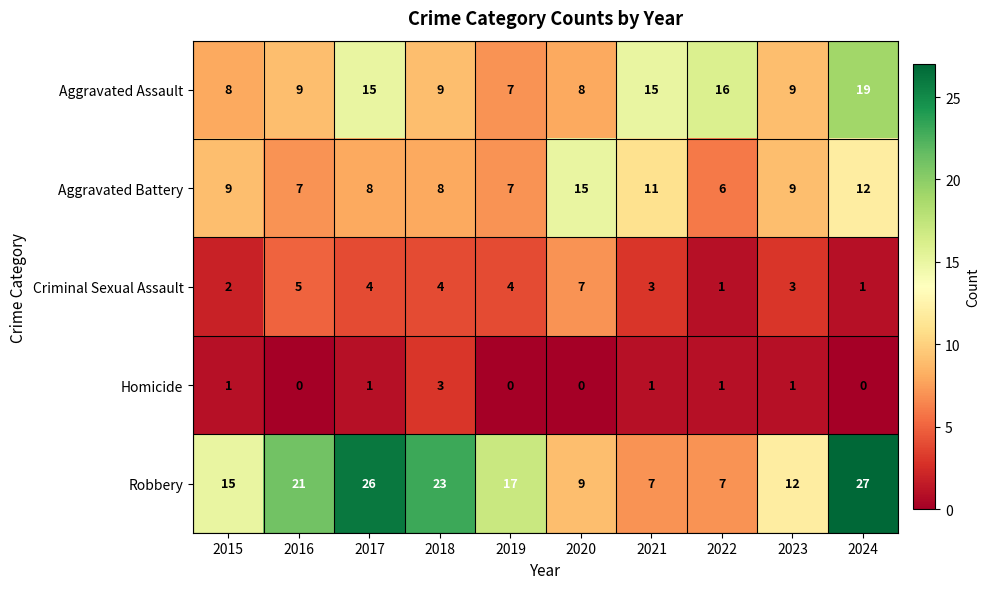

Rank the series by their maximum value, from highest to lowest.

Robbery, Aggravated Assault, Aggravated Battery, Criminal Sexual Assault, Homicide